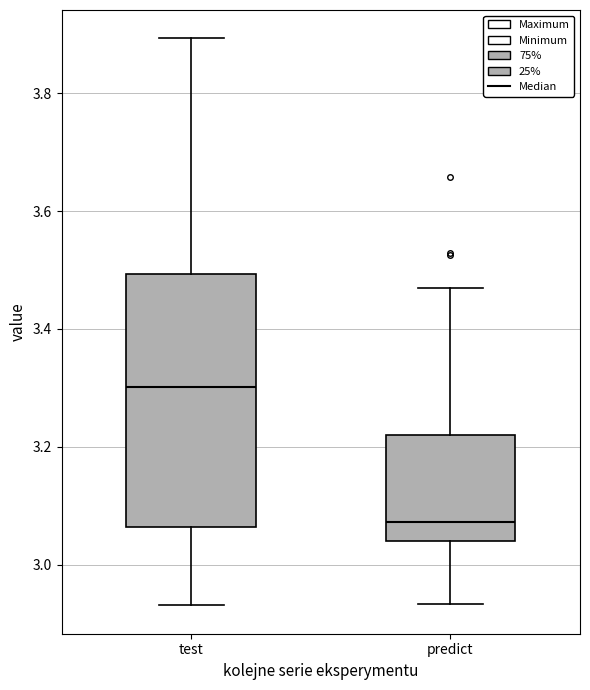

Which box has the lowest median line?

predict